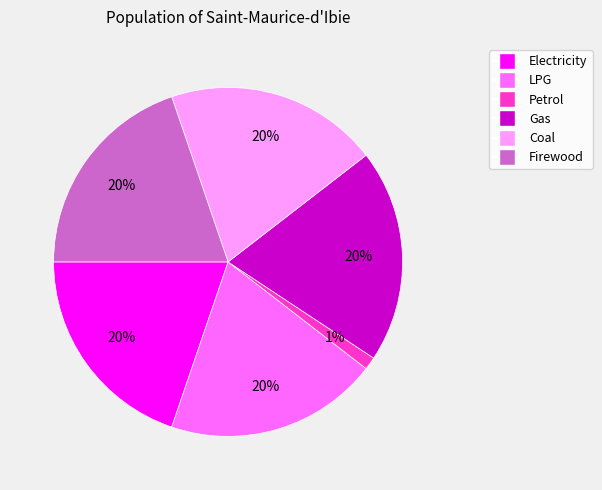

What percentage is the Petrol slice, to the nearest percent?

1%